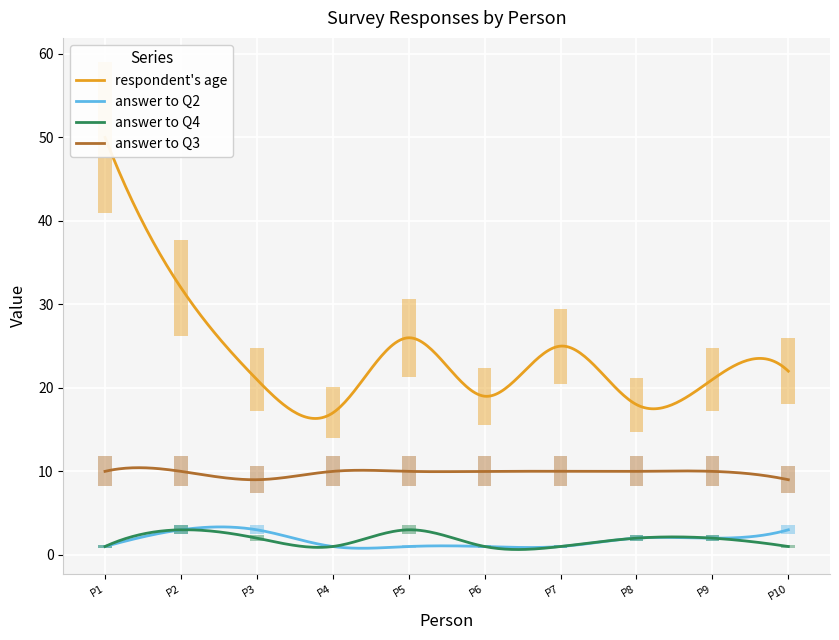

How many categories are shown in the chart?

10